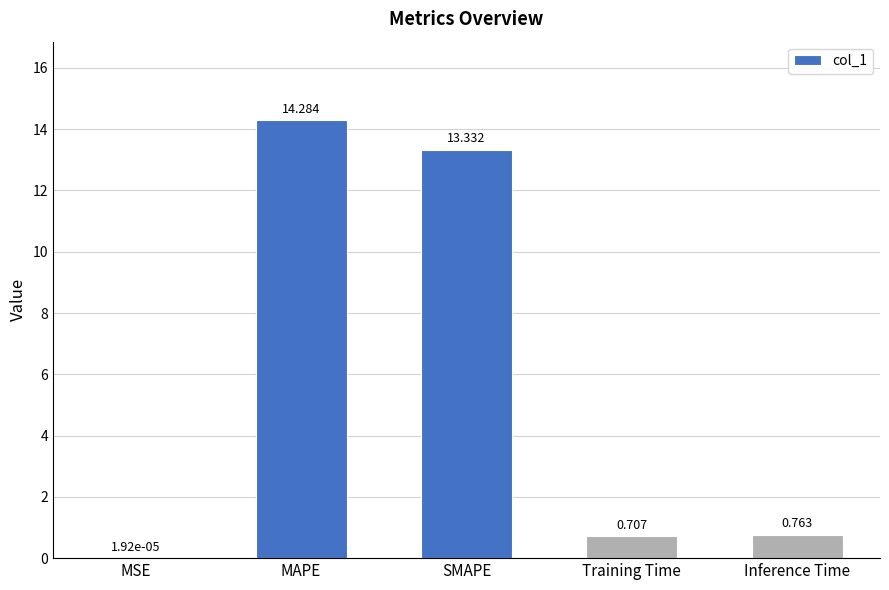

At which label is the value closest to 7?

Inference Time